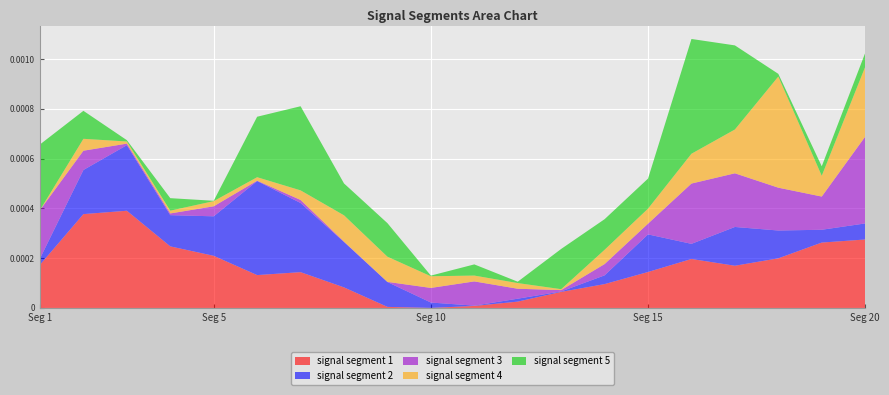

What are all the series names shown in the legend?

signal segment 1, signal segment 2, signal segment 3, signal segment 4, signal segment 5